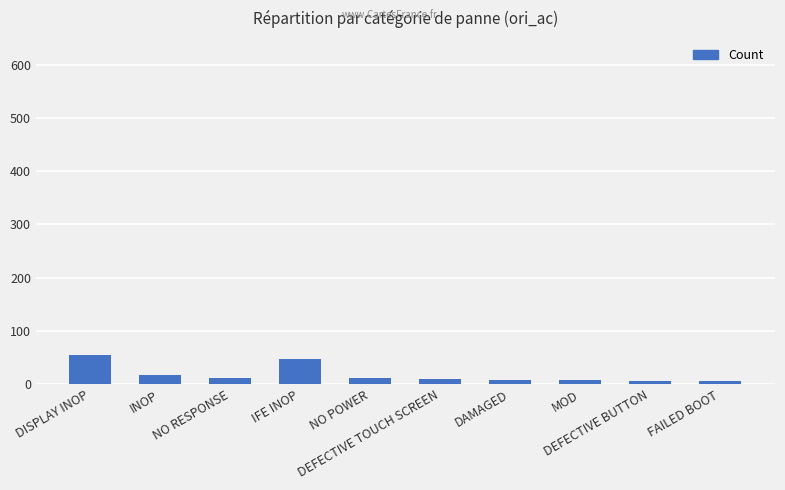

Which label corresponds to the largest value in the chart?

DISPLAY INOP